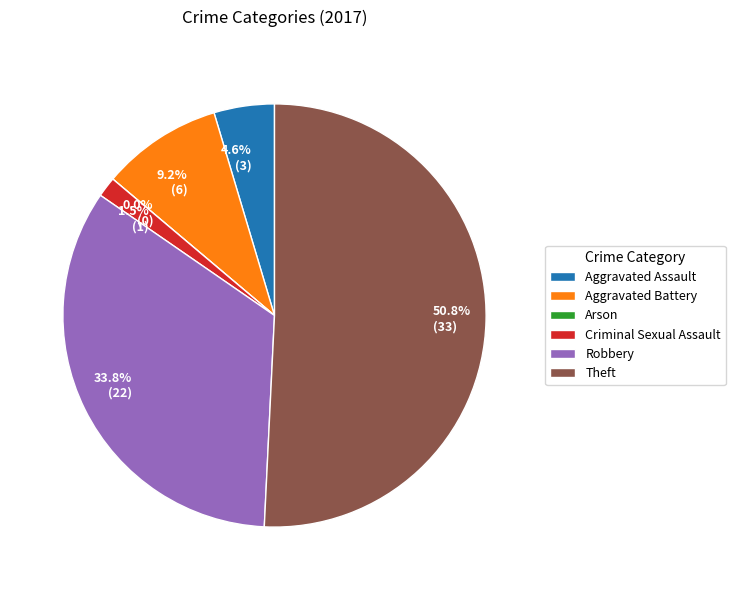

Which category has the smallest portion of the pie?

Arson